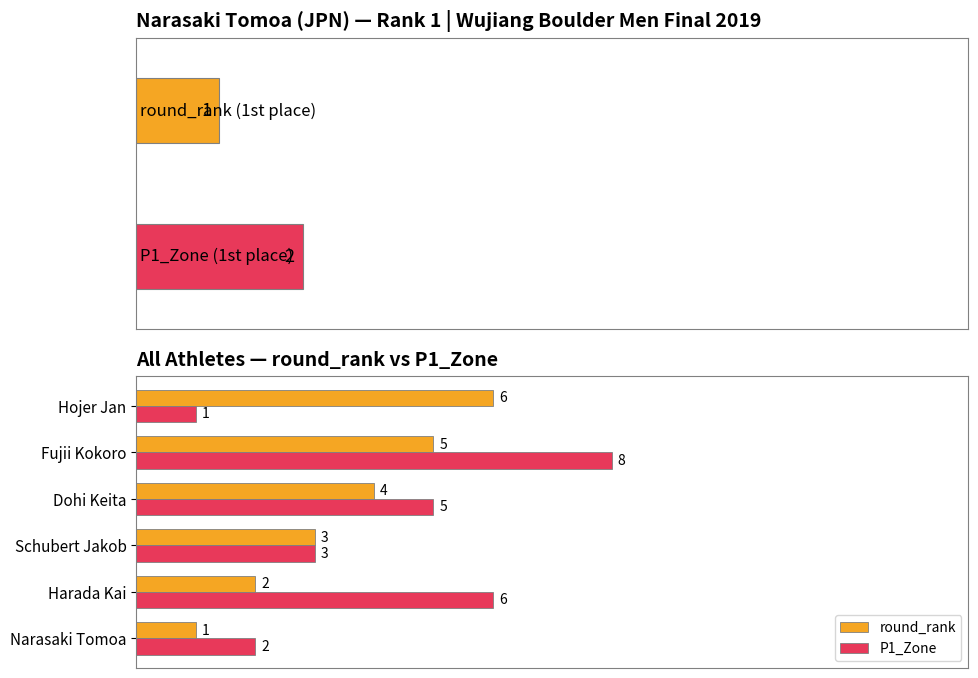

Rank the series by their maximum value, from highest to lowest.

P1_Zone, round_rank